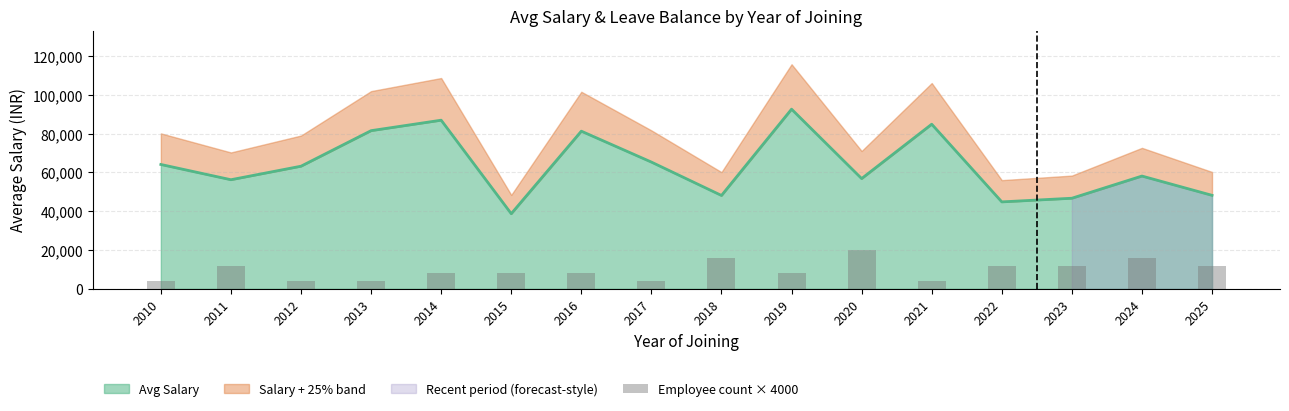

The value of Avg Salary at 2024 is 58145.8. True or false?

True